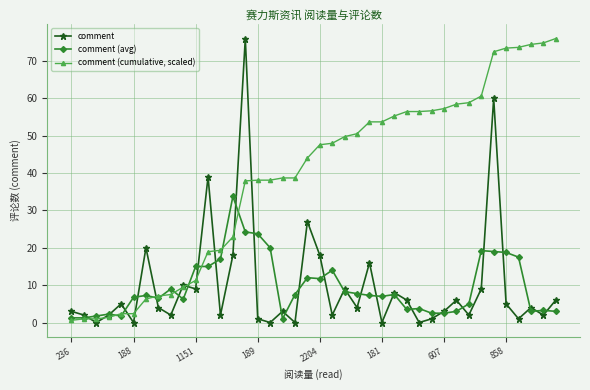

True or false: comment has more than 1 interior local peaks.

True